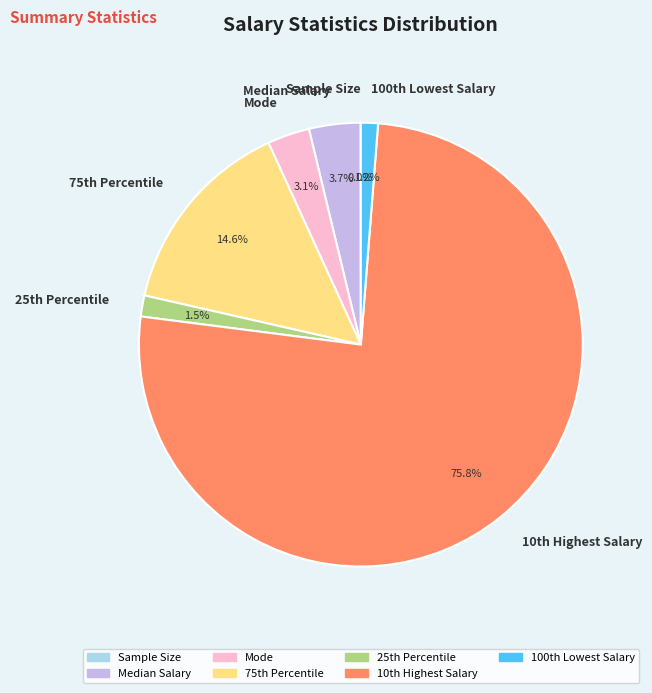

Does any single category account for the majority?

Yes